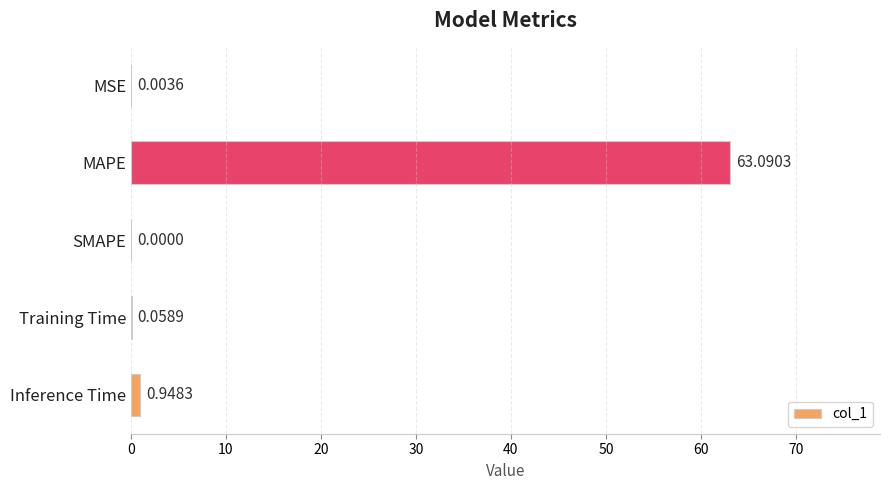

Are the bars grouped side by side (vs. stacked)?

No